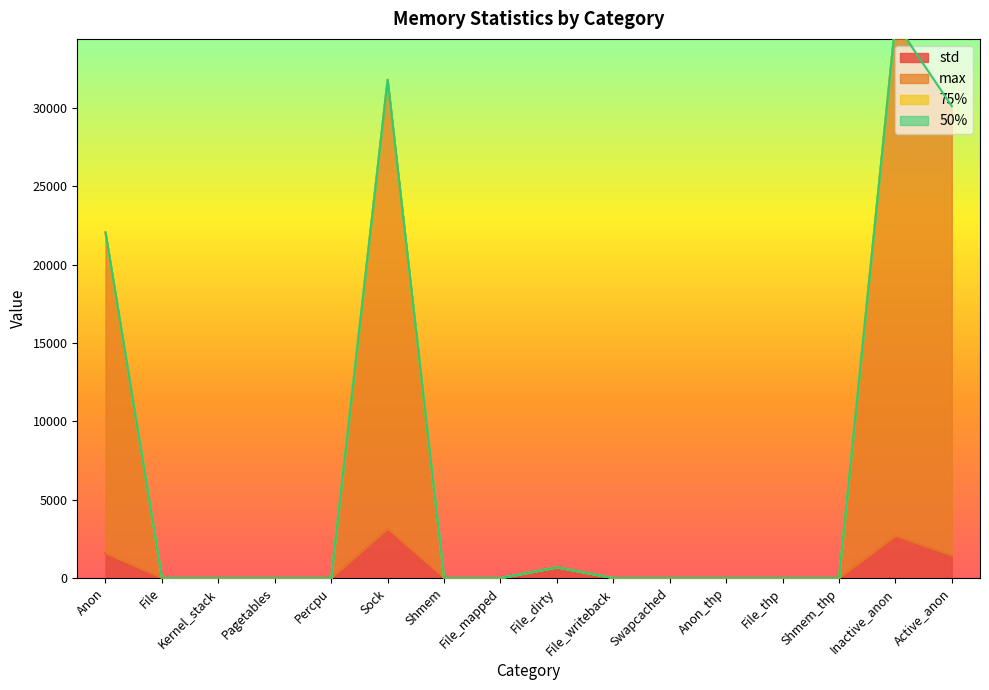

How many values in the max series exceed 0?

5